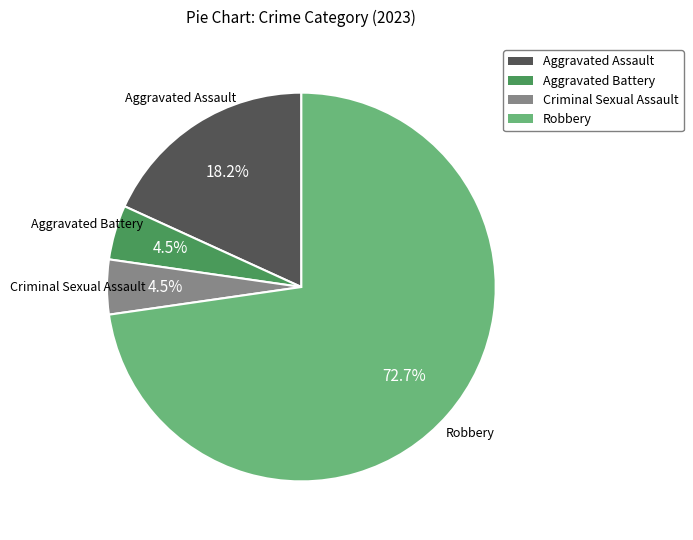

What is the ratio of the value at Aggravated Assault to the value at Aggravated Battery?

4.0